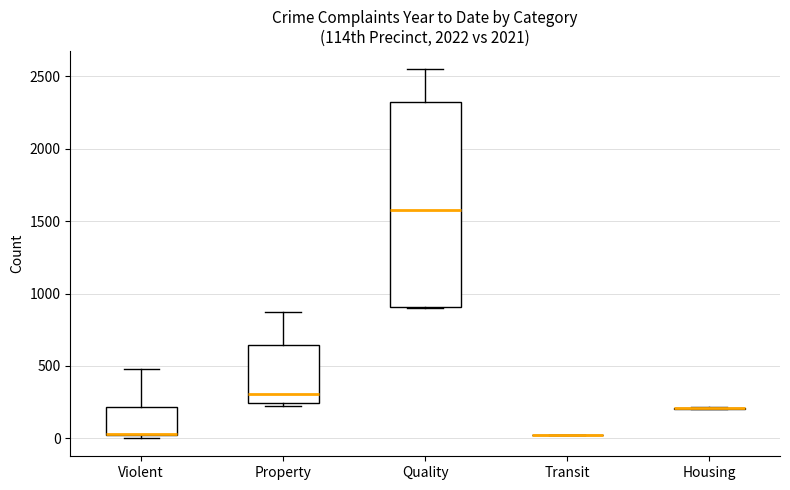

Reading left to right, read every box against the y-axis: the position of its median line, the range the box covers, and the ends of its whiskers. The values are not printed on the chart, so give them approximately, as read against the axis.

Violent: median 50 (drawn on the box's lower edge), box 0 to 200, whiskers 0 (just below the box's lower edge) to 500
Property: median 300, box 250 to 650, whiskers 250 (just below the box's lower edge) to 850
Quality: median 1600, box 900 to 2350, whiskers 900 to 2550
Transit: box collapsed to a line at 0, whiskers 0 to 50
Housing: box collapsed to a line at 200, whiskers 200 to 200